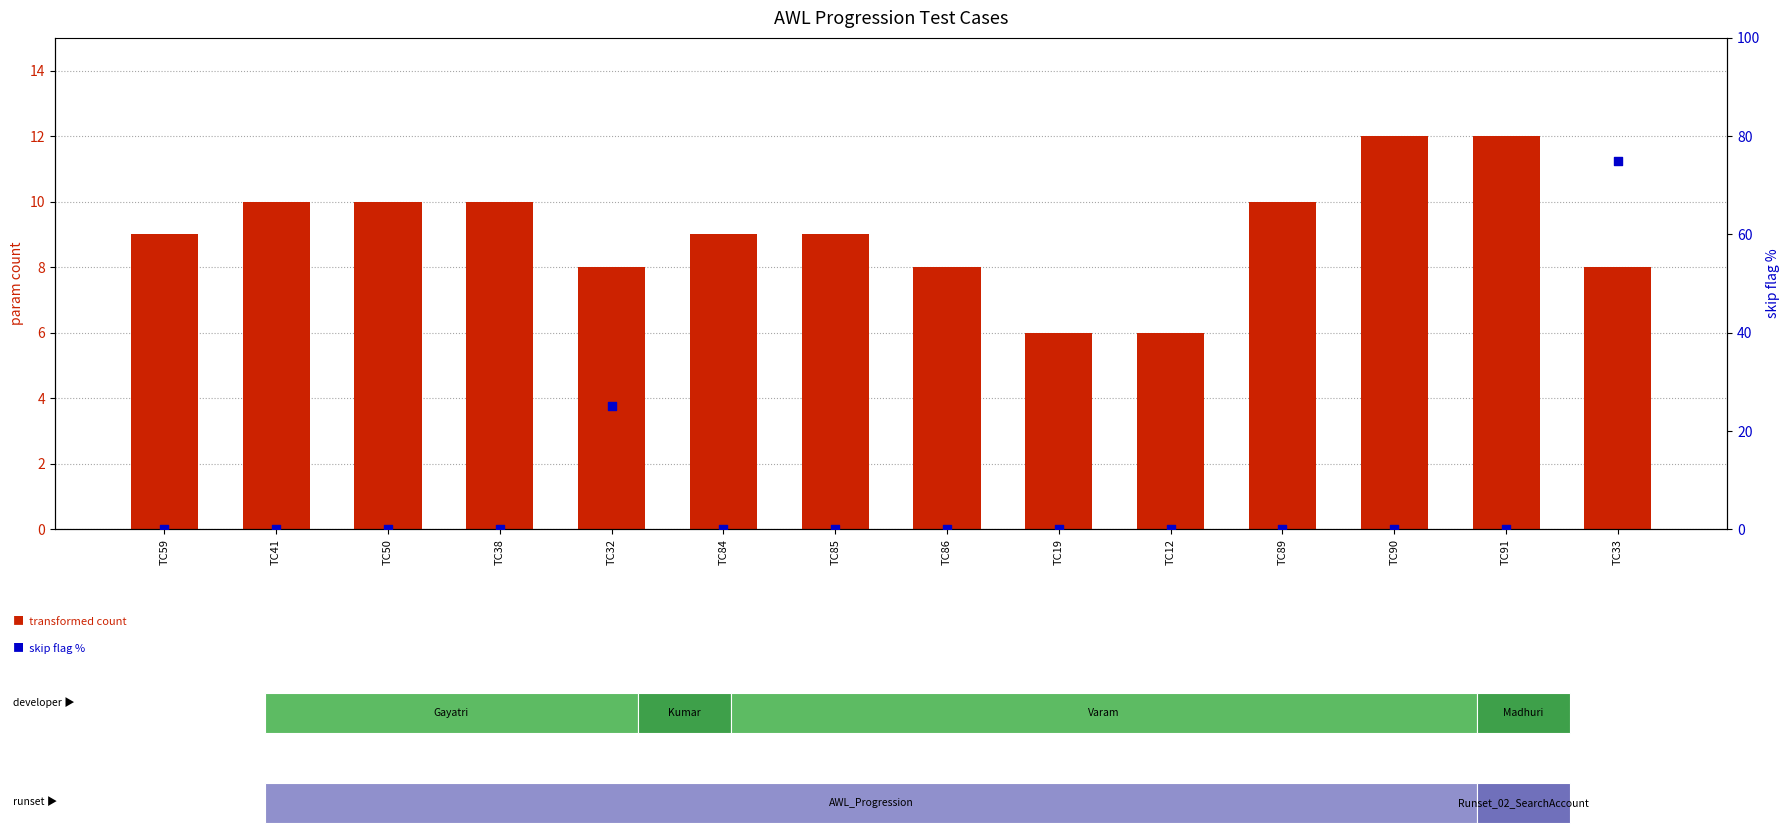

Which series has the largest Y range (max minus min)?

skip flag %